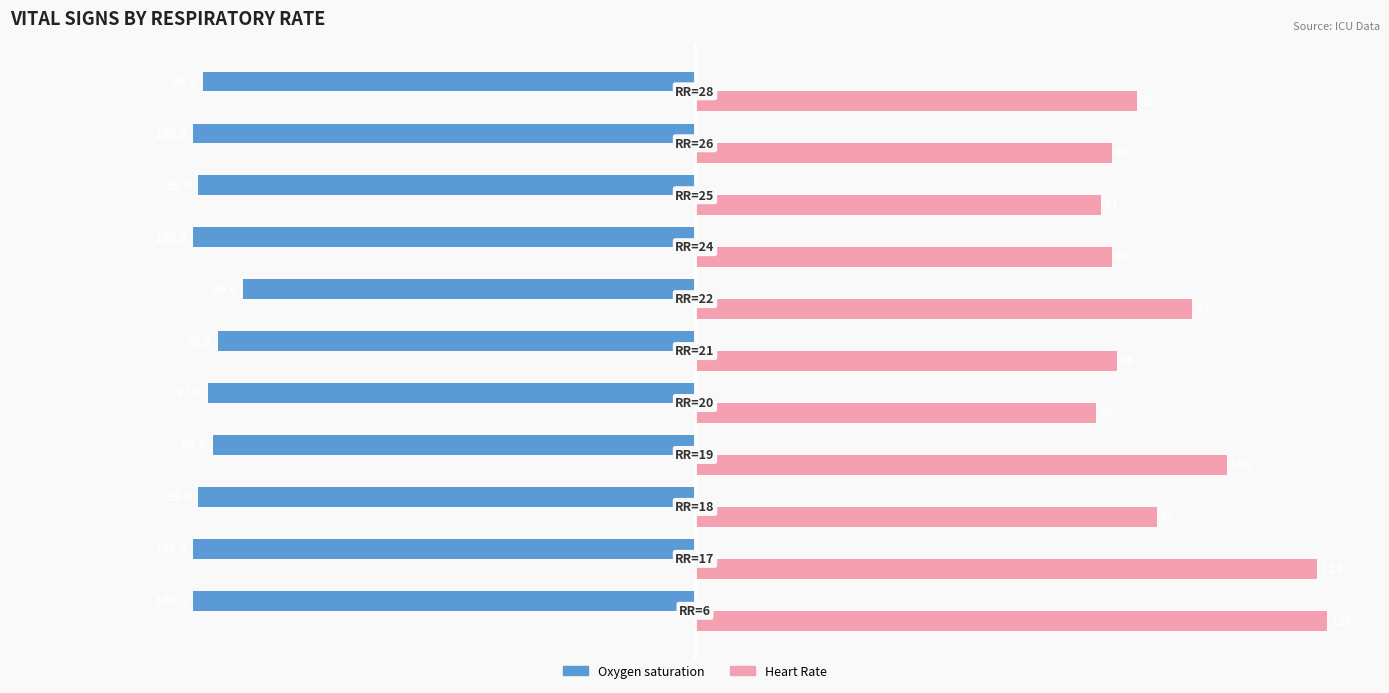

What are all the series names shown in the legend?

Oxygen saturation, Heart Rate